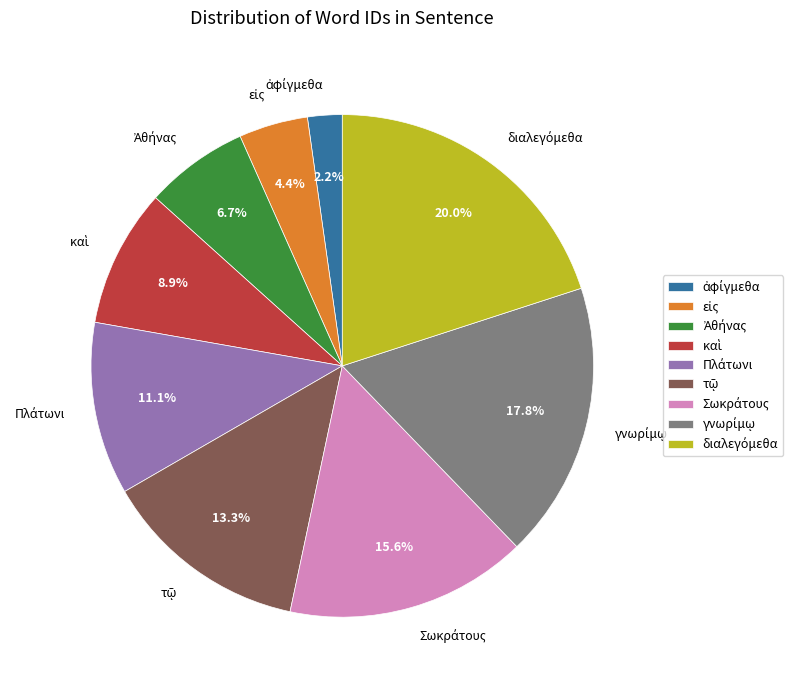

Does any single category account for the majority?

No